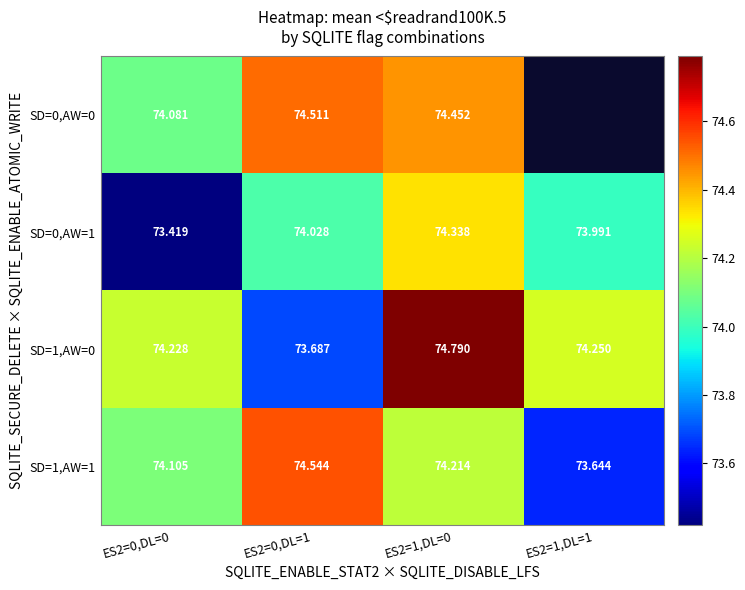

True or false: SD=0,AW=0 has a value of 74.5 at ES2=0,DL=1.

True